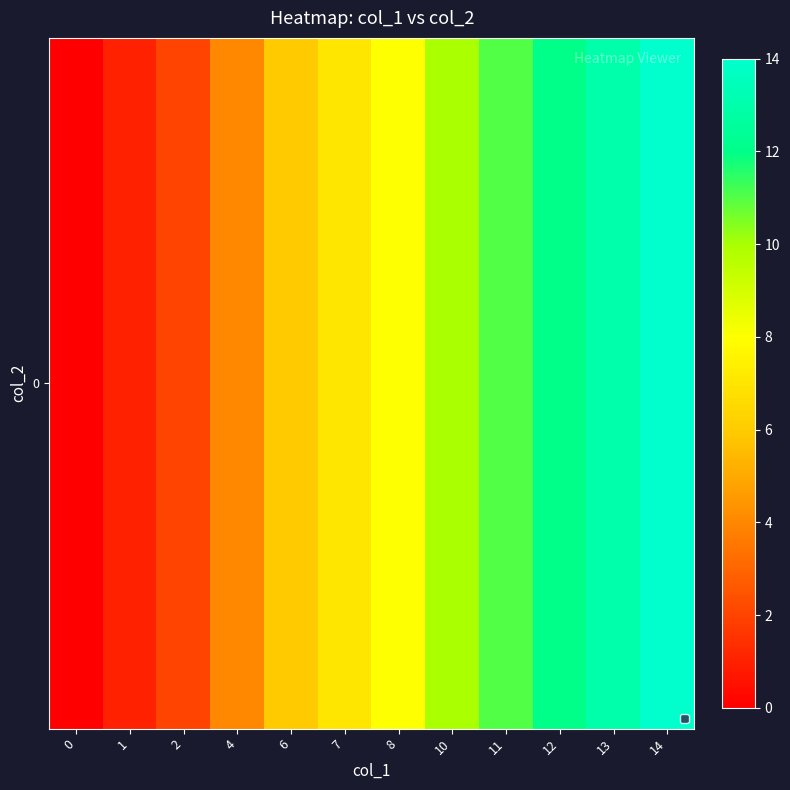

Rank the categories by value from highest to lowest.

14, 13, 12, 11, 10, 8, 7, 6, 4, 2, 1, 0